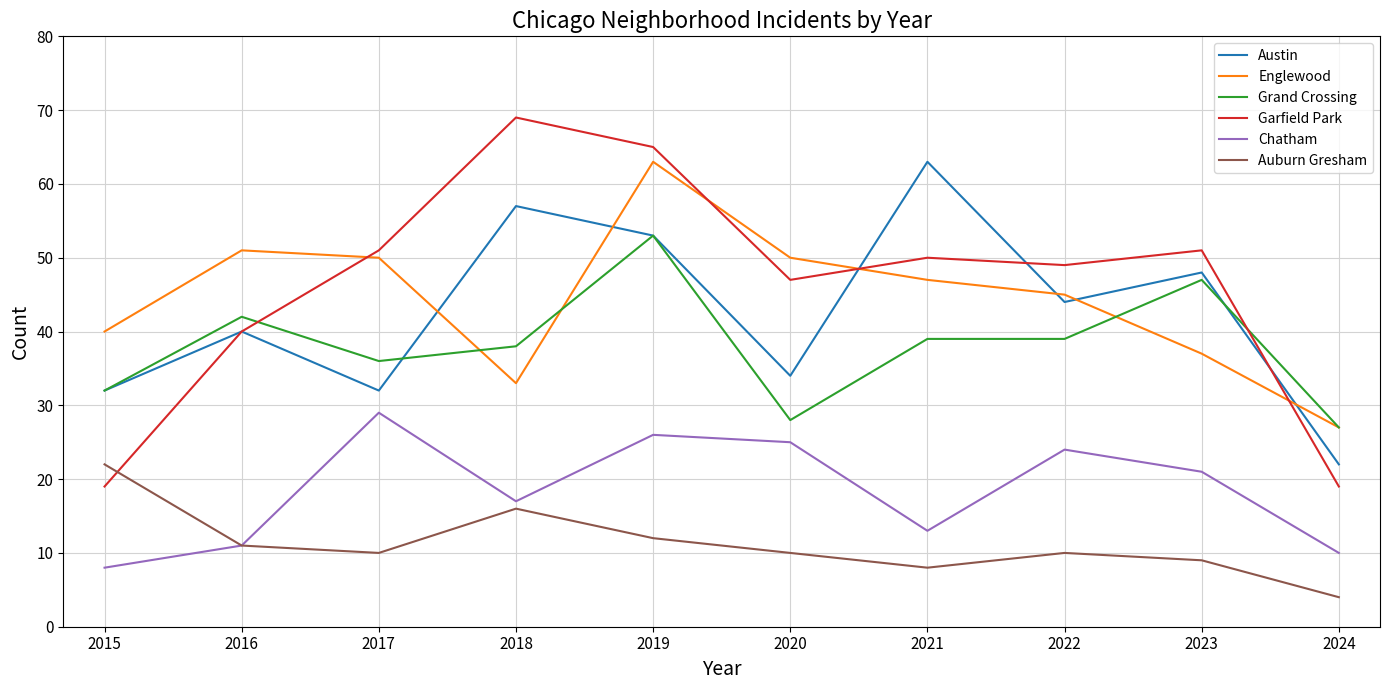

What are all the series names shown in the legend?

Austin, Englewood, Grand Crossing, Garfield Park, Chatham, Auburn Gresham